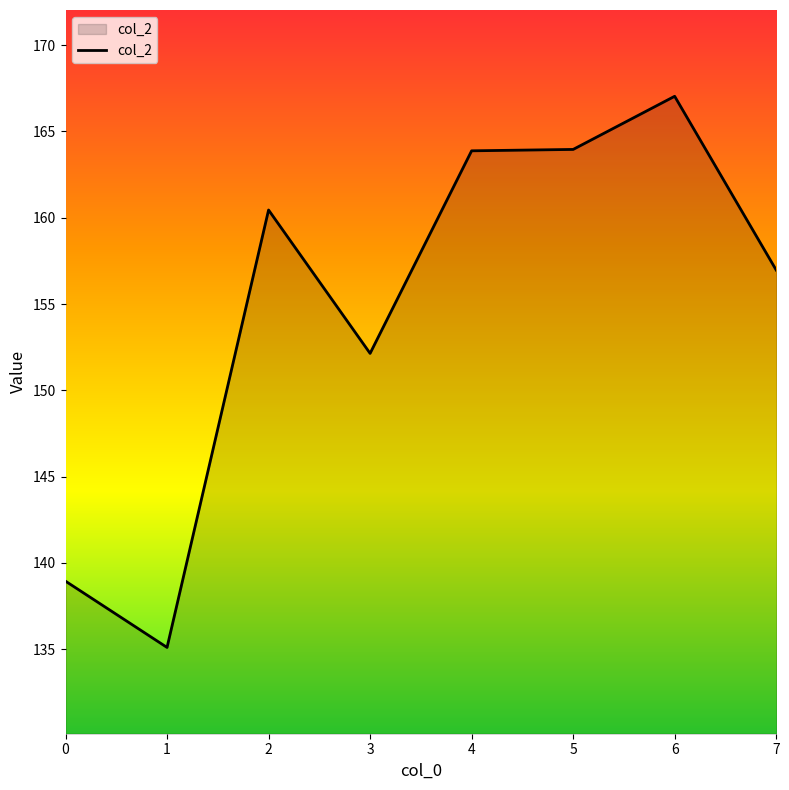

At which label is the value closest to 151?

3